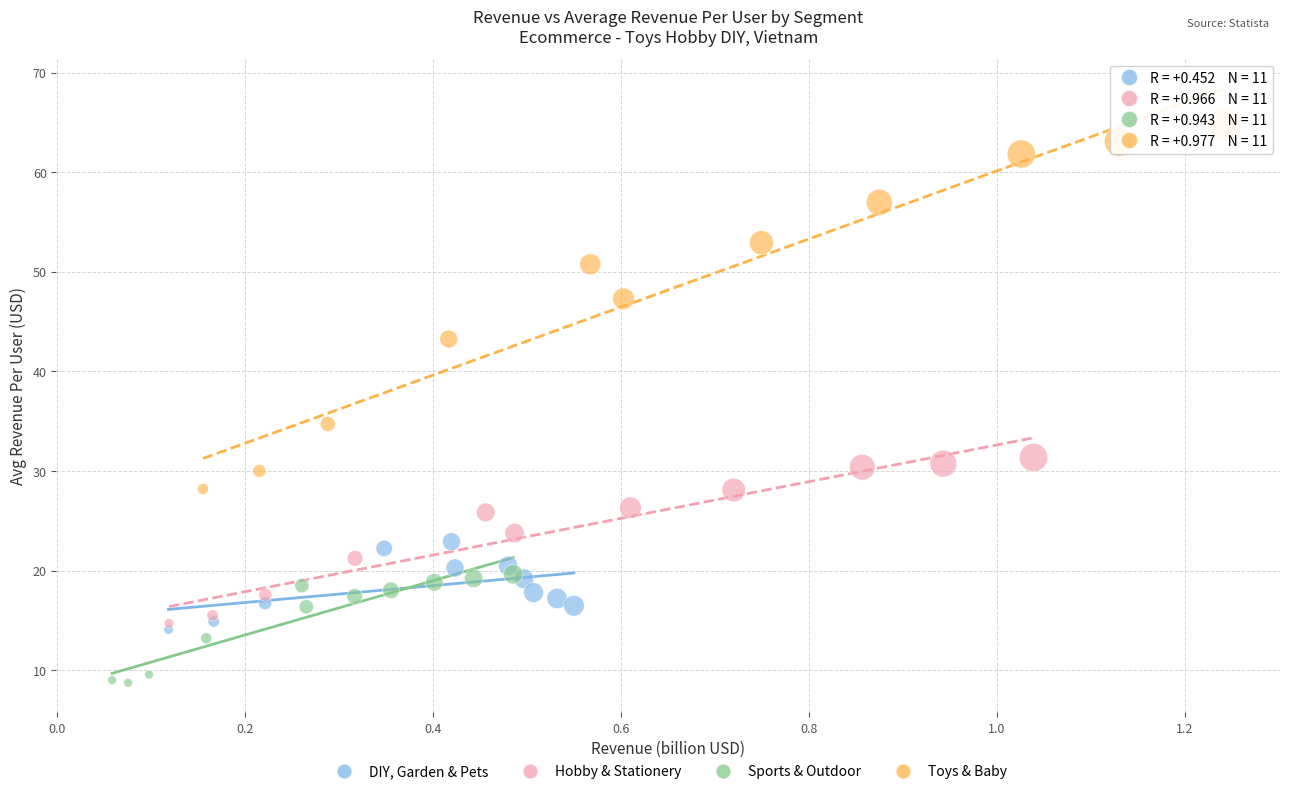

What are all the series names shown in the legend?

DIY, Garden & Pets, Hobby & Stationery, Sports & Outdoor, Toys & Baby